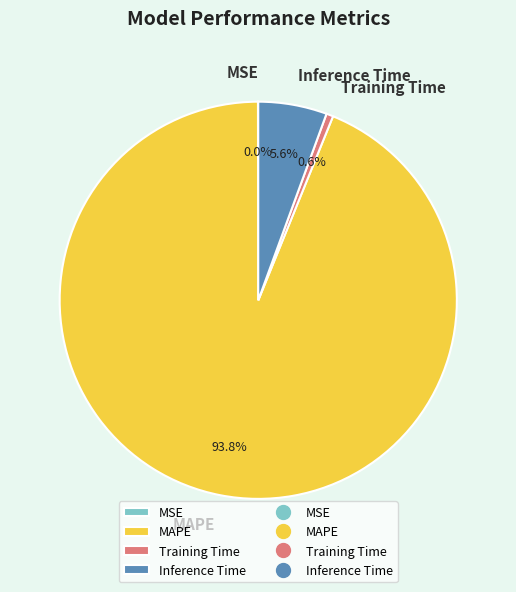

Which category has the biggest portion of the pie?

MAPE